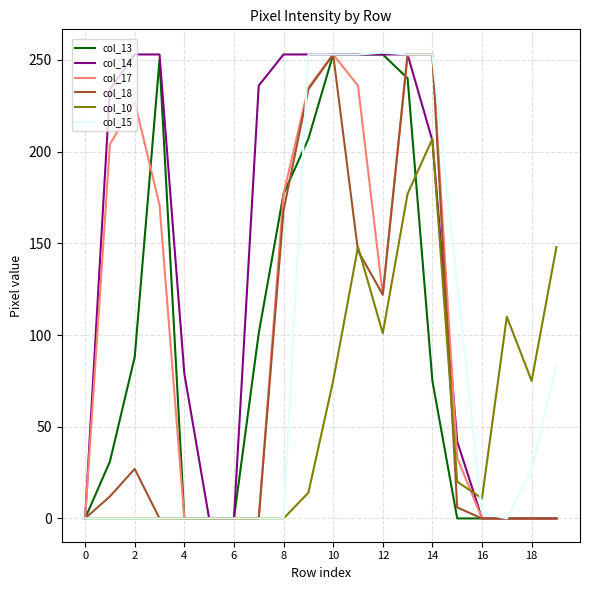

What are all the series names shown in the legend?

col_13, col_14, col_17, col_18, col_10, col_15